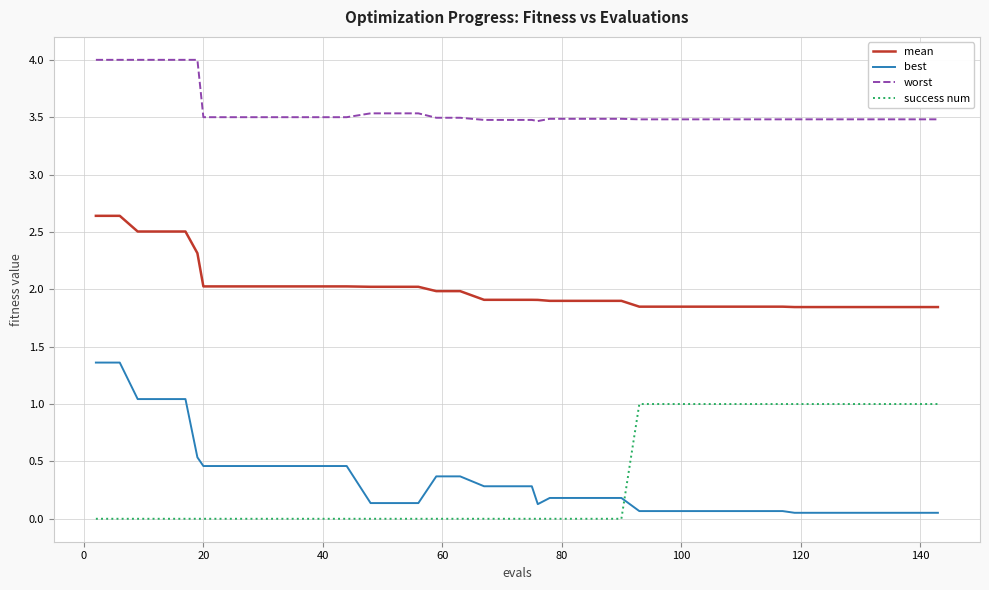

Which series has the largest total across all categories?

worst